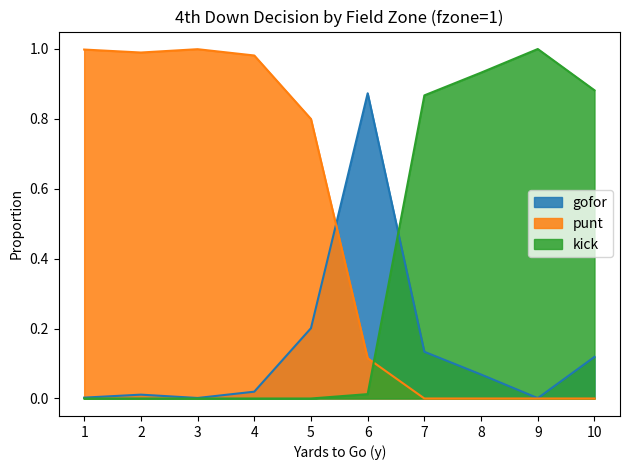

The value of gofor at 6 is 0.9. True or false?

True